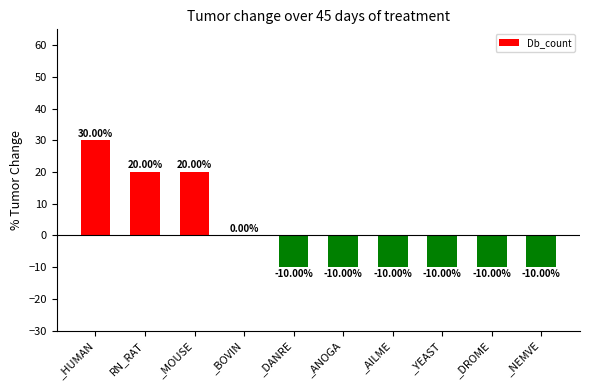

What is the sum of all values?

10